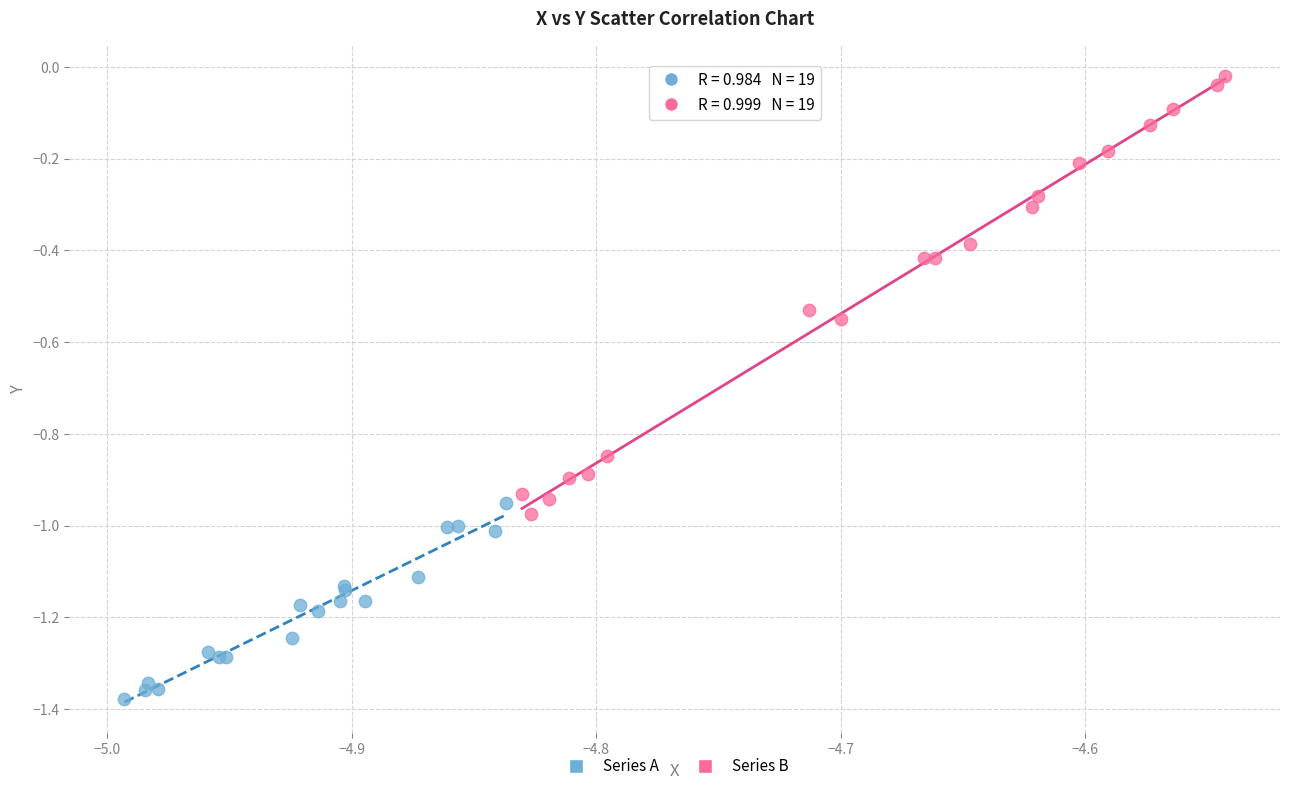

Which series has the largest Y range (max minus min)?

Series B